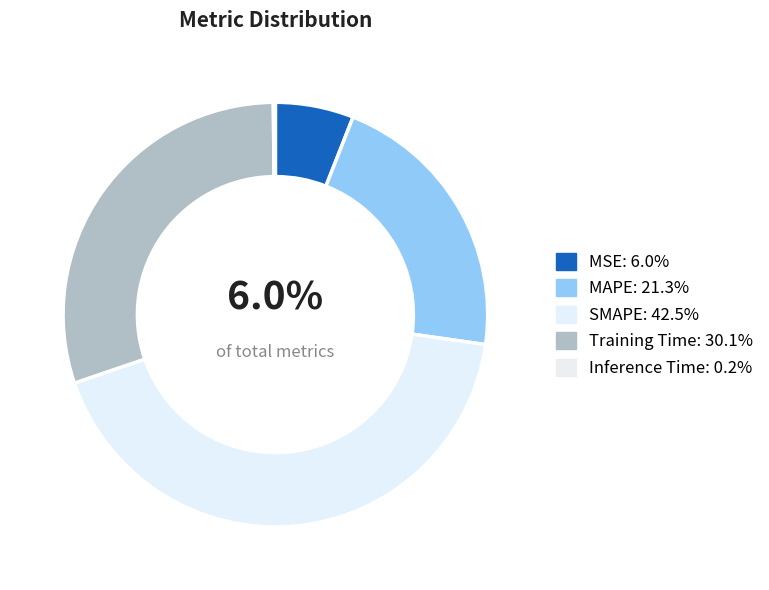

What is the total percentage of SMAPE and Training Time?

72.6%